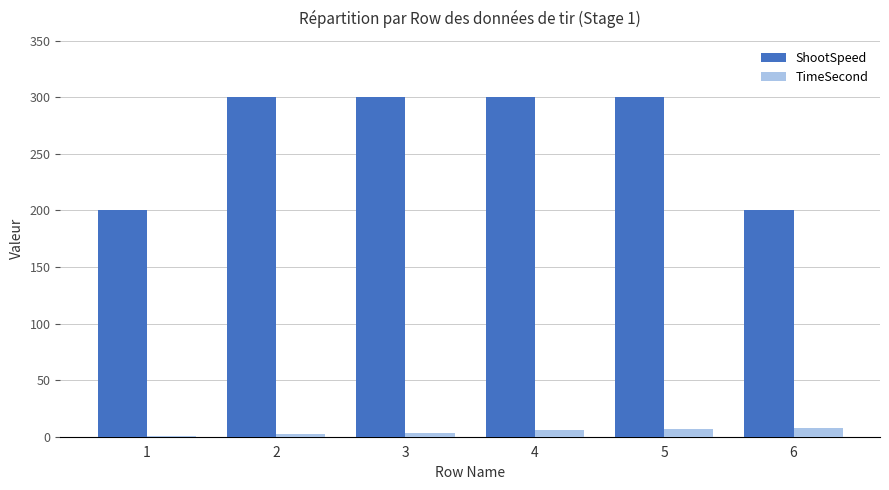

True or false: ShootSpeed has a value of 300 at 4.

True